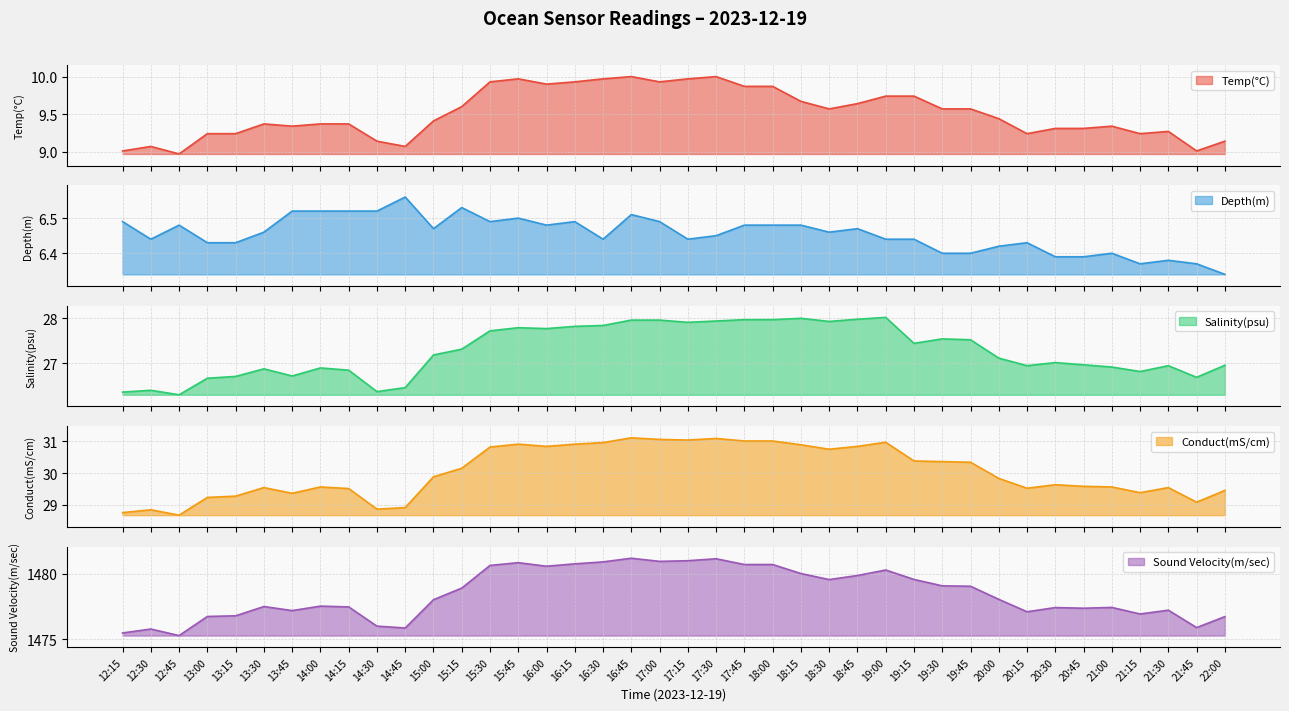

Where is the first local minimum for Salinity(psu)?

12:45